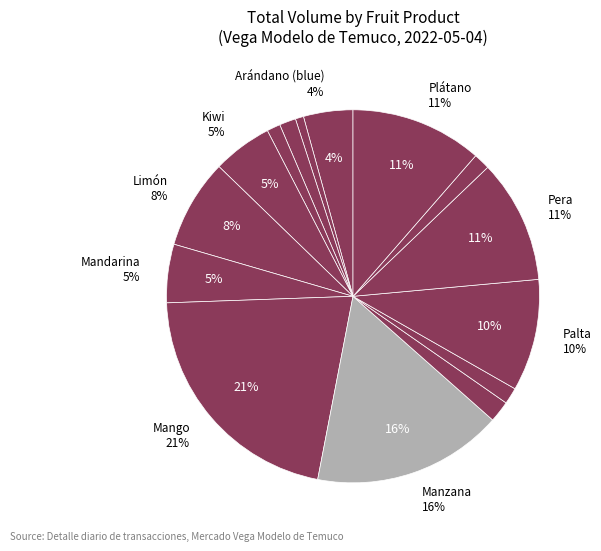

Is there any slice that represents more than half of the pie?

No